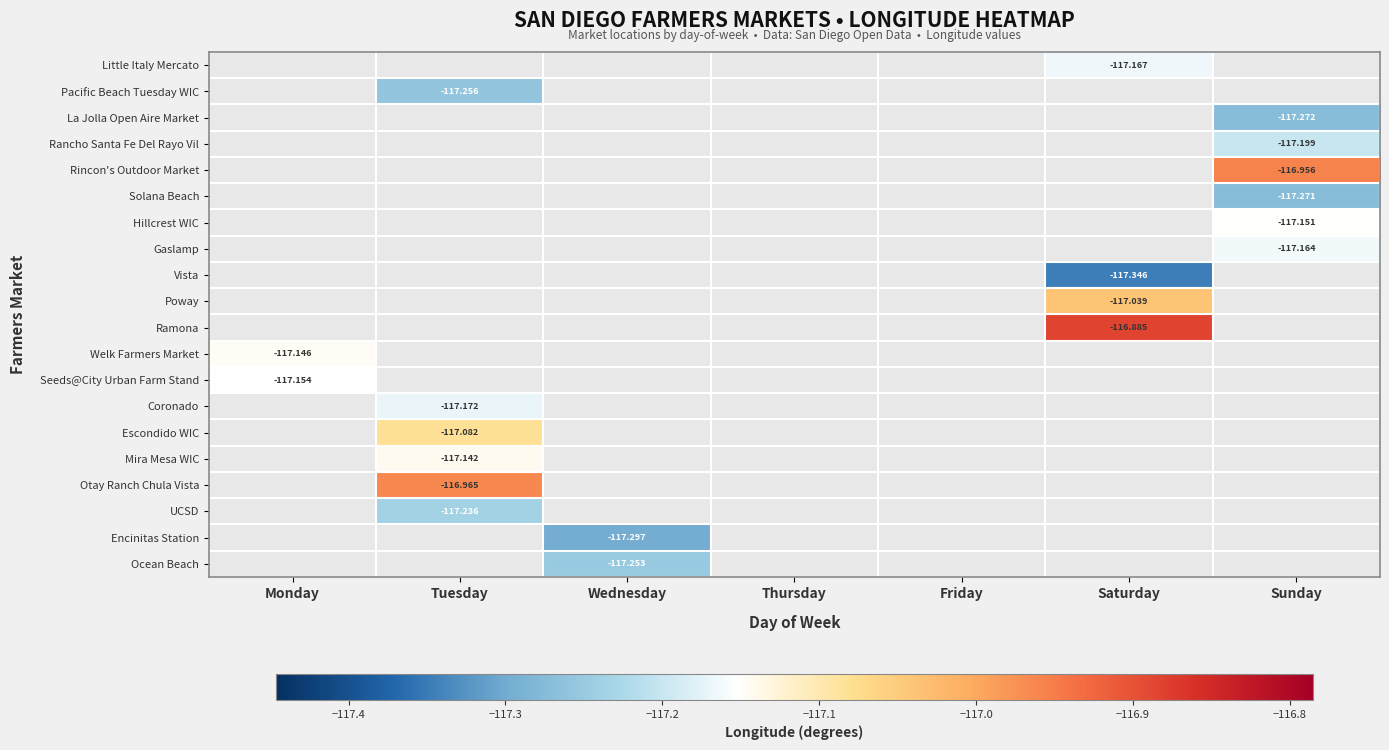

At which category does the chart reach its minimum across all series?

Saturday